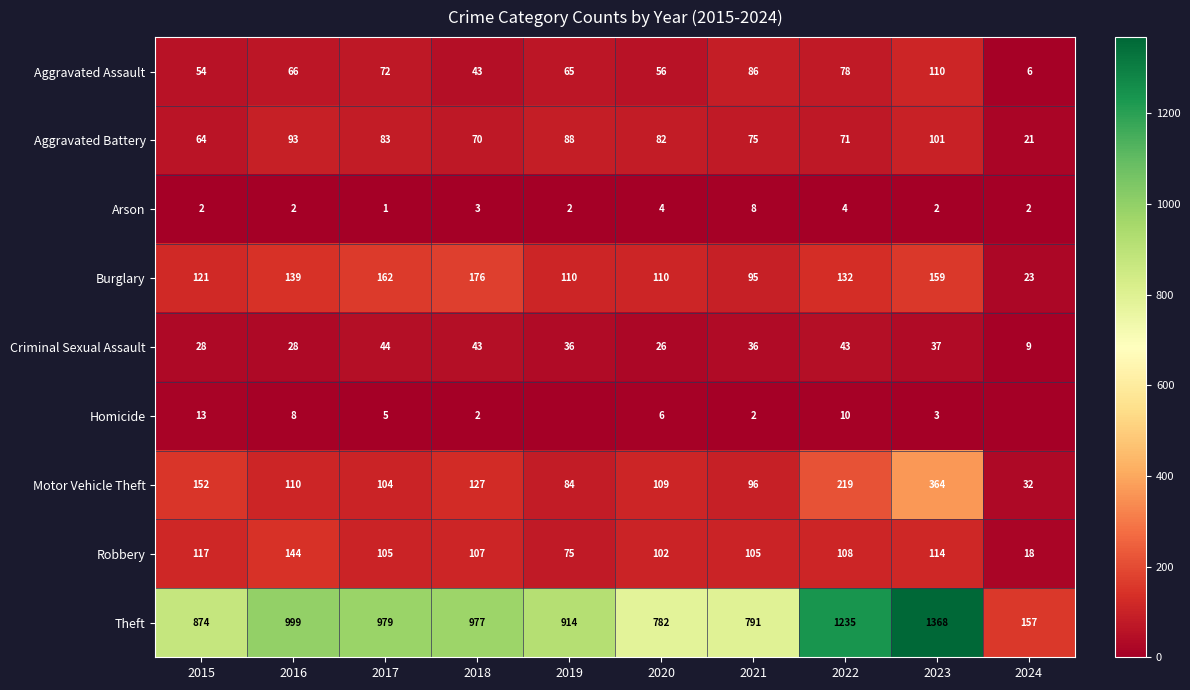

Where is Burglary nearest to the value 99?

2021